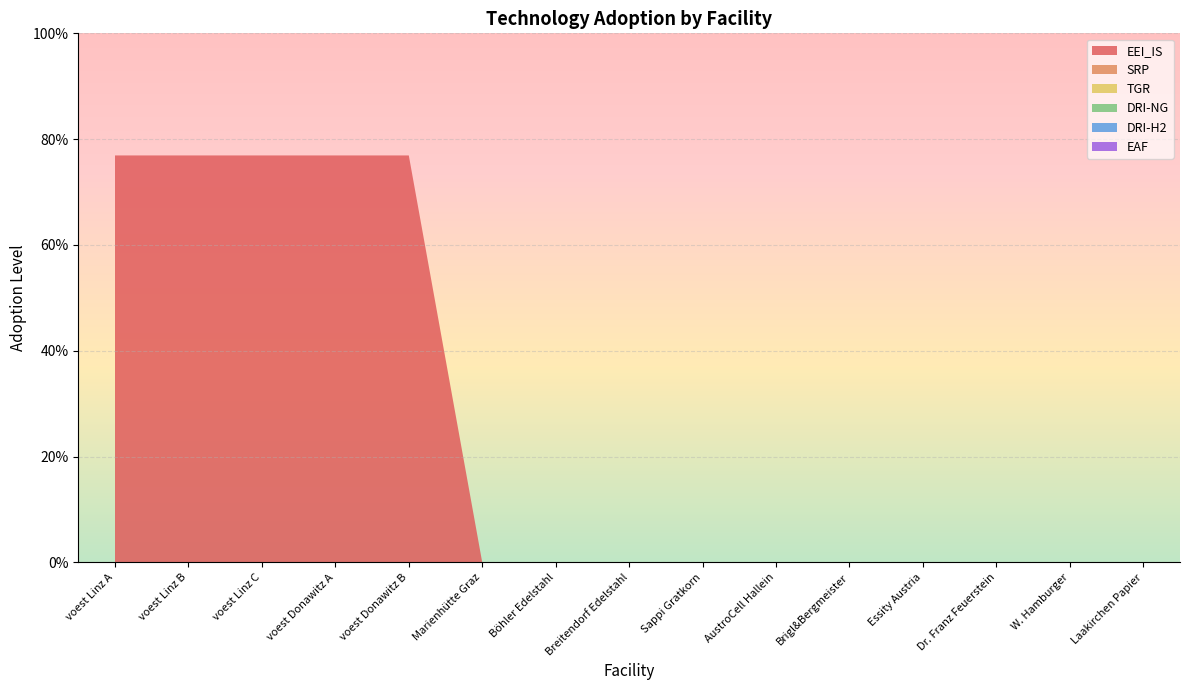

Reading right to left, list all the values displayed in this chart.

EEI_IS: 0.0	0.0	0.0	0.0	0.0	0.0	0.0	0.0	0.0	0.0	0.8	0.8	0.8	0.8	0.8
SRP: 0.0	0.0	0.0	0.0	0.0	0.0	0.0	0.0	0.0	0.0	0.0	0.0	0.0	0.0	0.0
TGR: 0.0	0.0	0.0	0.0	0.0	0.0	0.0	0.0	0.0	0.0	0.0	0.0	0.0	0.0	0.0
DRI-NG: 0.0	0.0	0.0	0.0	0.0	0.0	0.0	0.0	0.0	0.0	0.0	0.0	0.0	0.0	0.0
DRI-H2: 0.0	0.0	0.0	0.0	0.0	0.0	0.0	0.0	0.0	0.0	0.0	0.0	0.0	0.0	0.0
EAF: 0.0	0.0	0.0	0.0	0.0	0.0	0.0	0.0	0.0	0.0	0.0	0.0	0.0	0.0	0.0